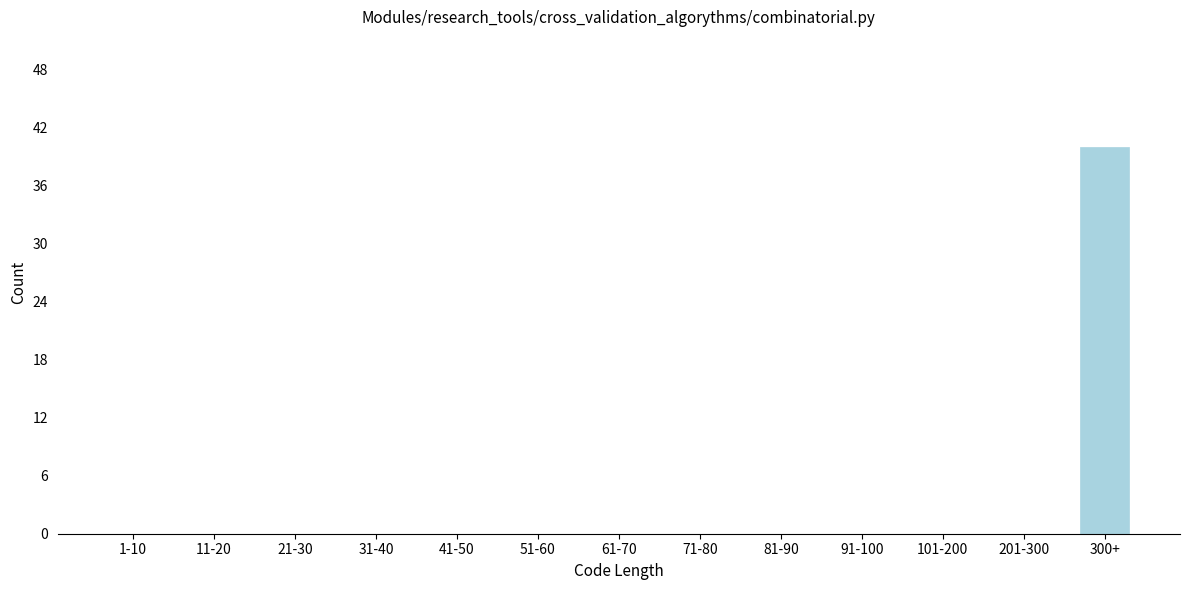

Reading left to right, list all the values displayed in this chart.

1-10=0	11-20=0	21-30=0	31-40=0	41-50=0	51-60=0	61-70=0	71-80=0	81-90=0	91-100=0	101-200=0	201-300=0	300+=40